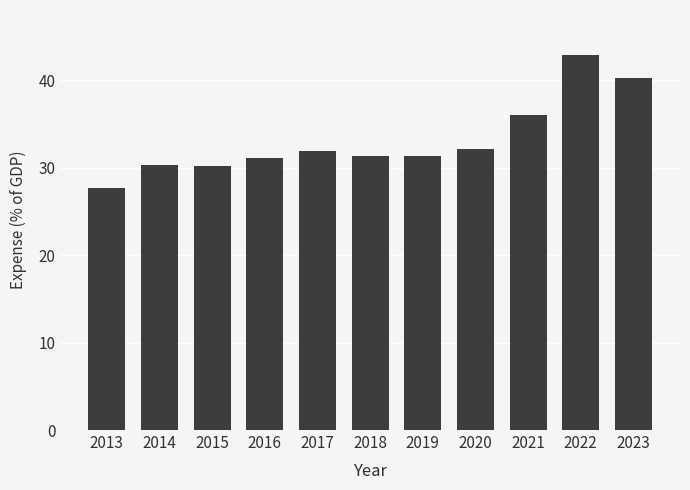

Count the number of data series in this chart.

1